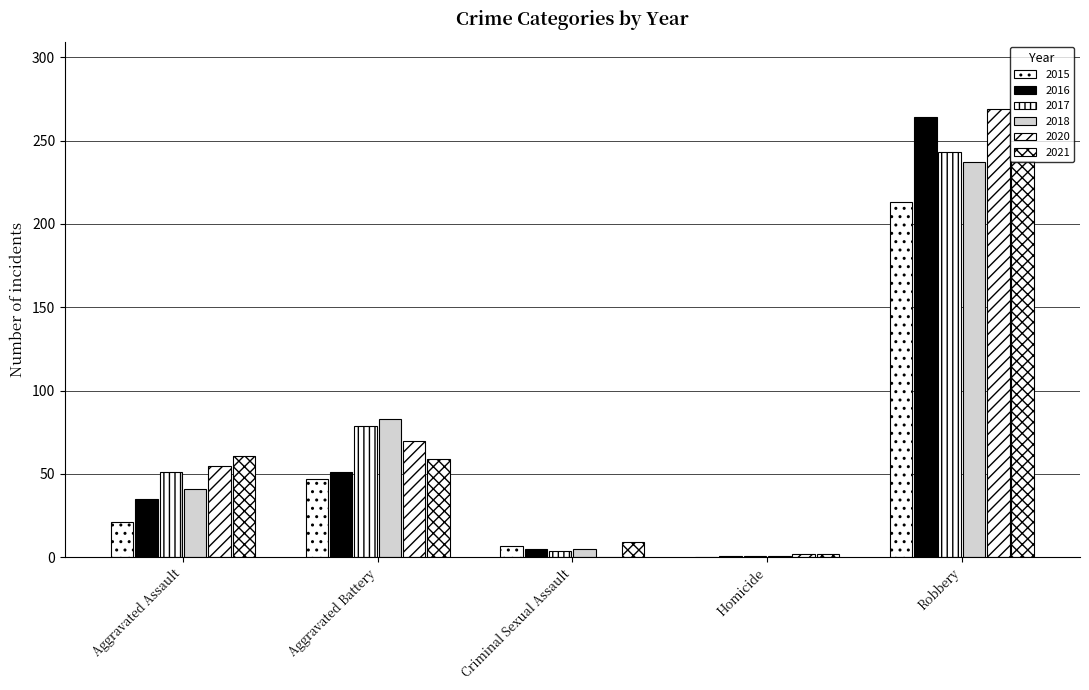

Which has a higher value, Aggravated Battery or Robbery?

Robbery